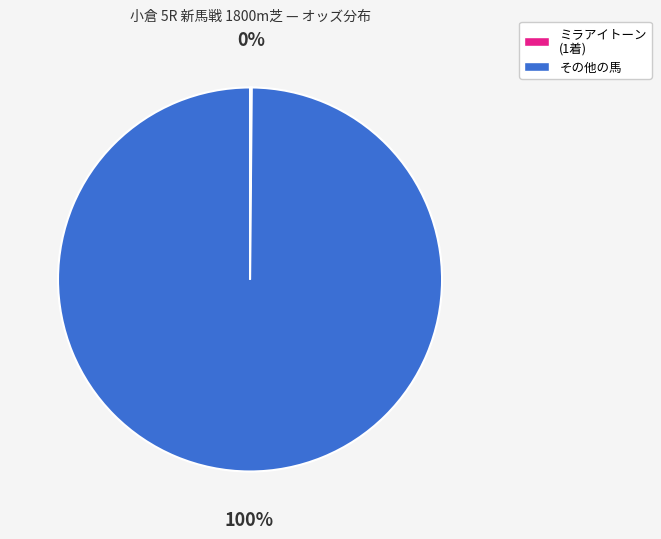

Is there a majority slice in this chart?

Yes